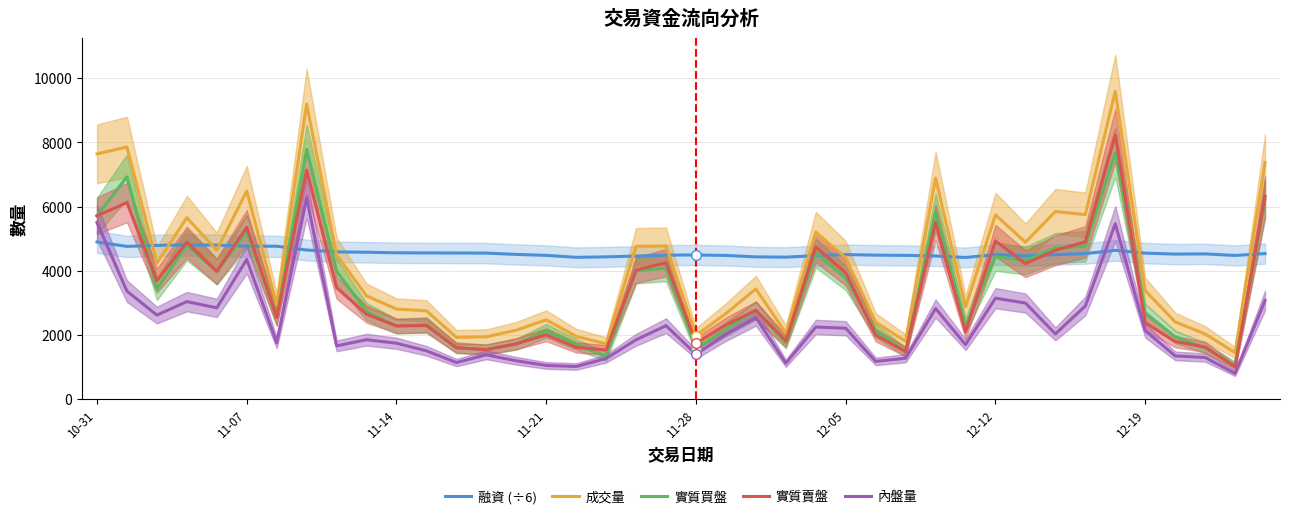

What is the minimum value shown in the chart?

799.0